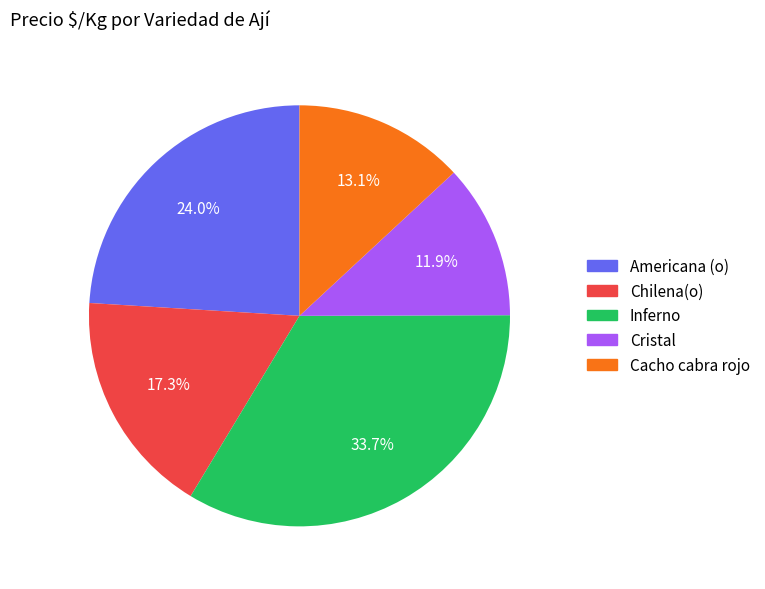

Which has a higher value, Inferno or Chilena(o)?

Inferno